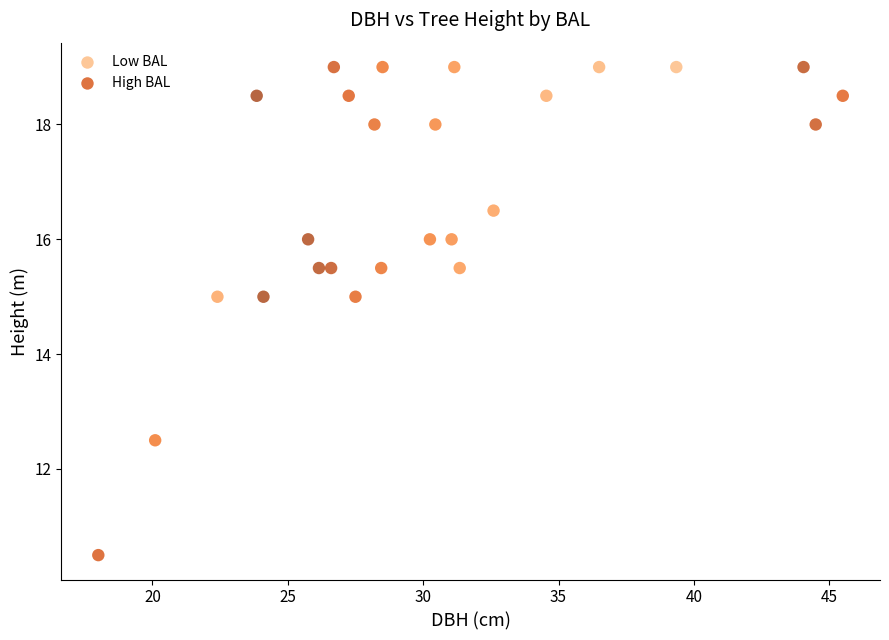

Which series has the widest spread of Y values?

High BAL